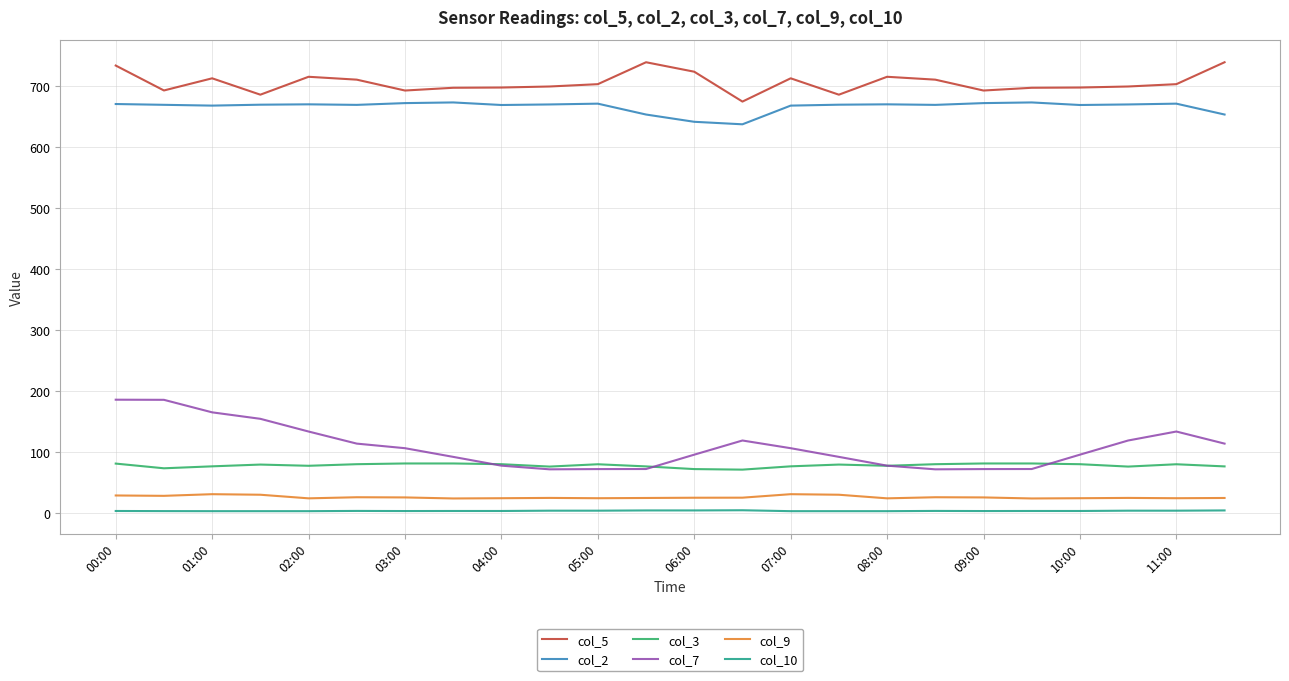

What is the minimum value for col_7?

72.3